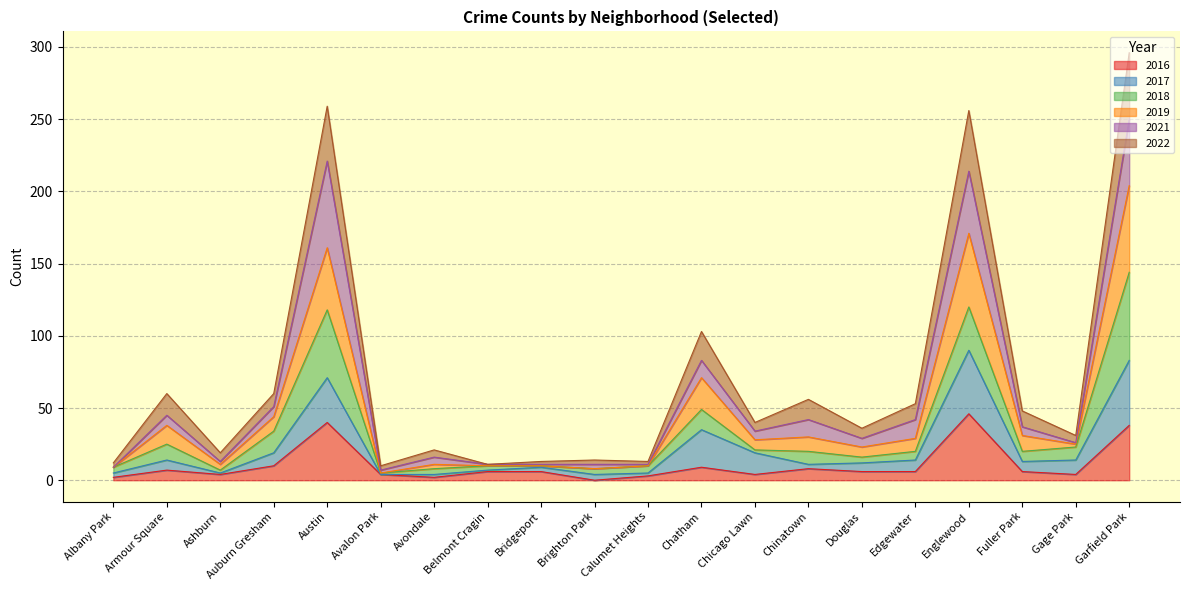

In 2016, how many points are higher than both neighbors (excluding endpoints)?

5